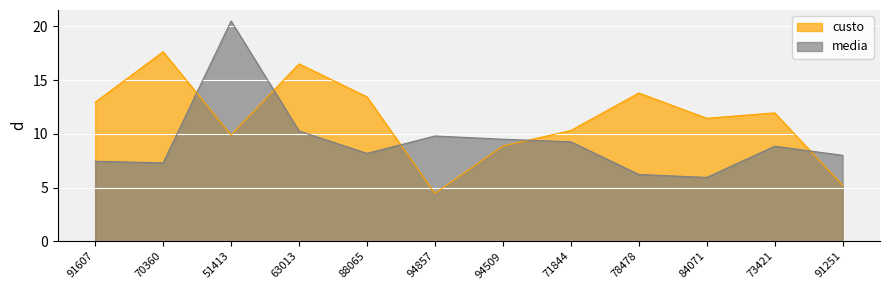

What is the difference between the maximum and minimum values in the custo series?

13.2